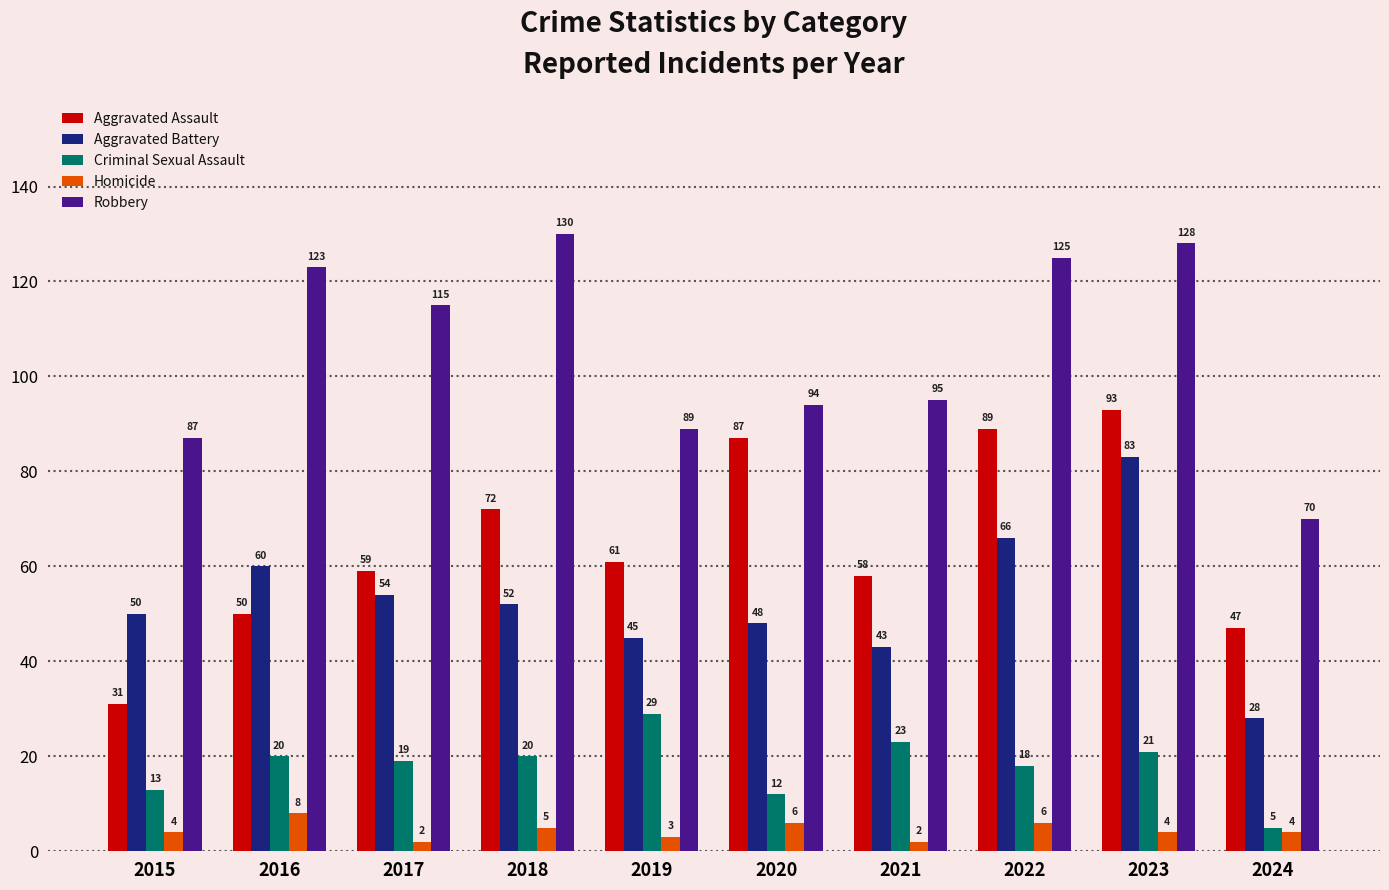

The Robbery series shows 144 at 2020. True or false?

False